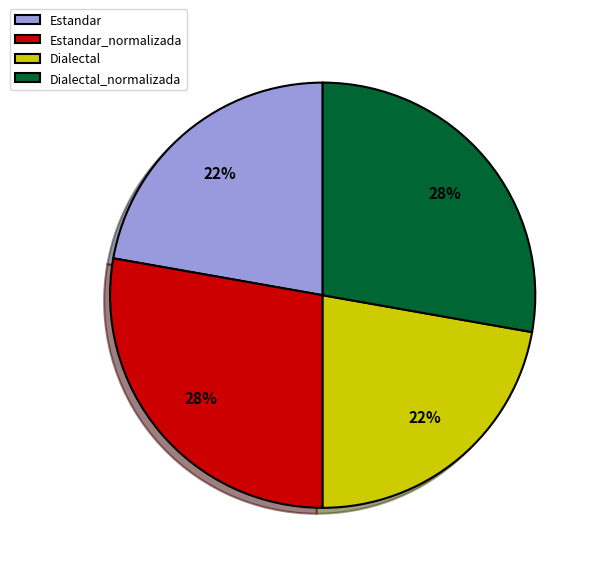

Is there a majority slice in this chart?

No